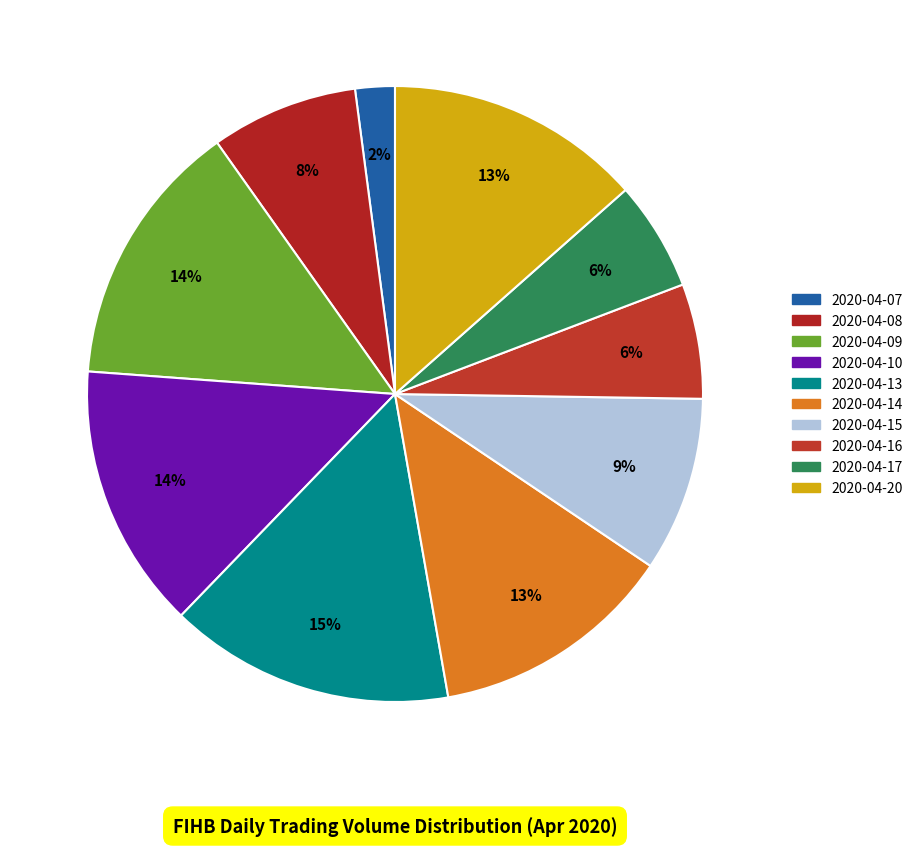

True or false: 2020-04-10 accounts for 14% of the total.

True